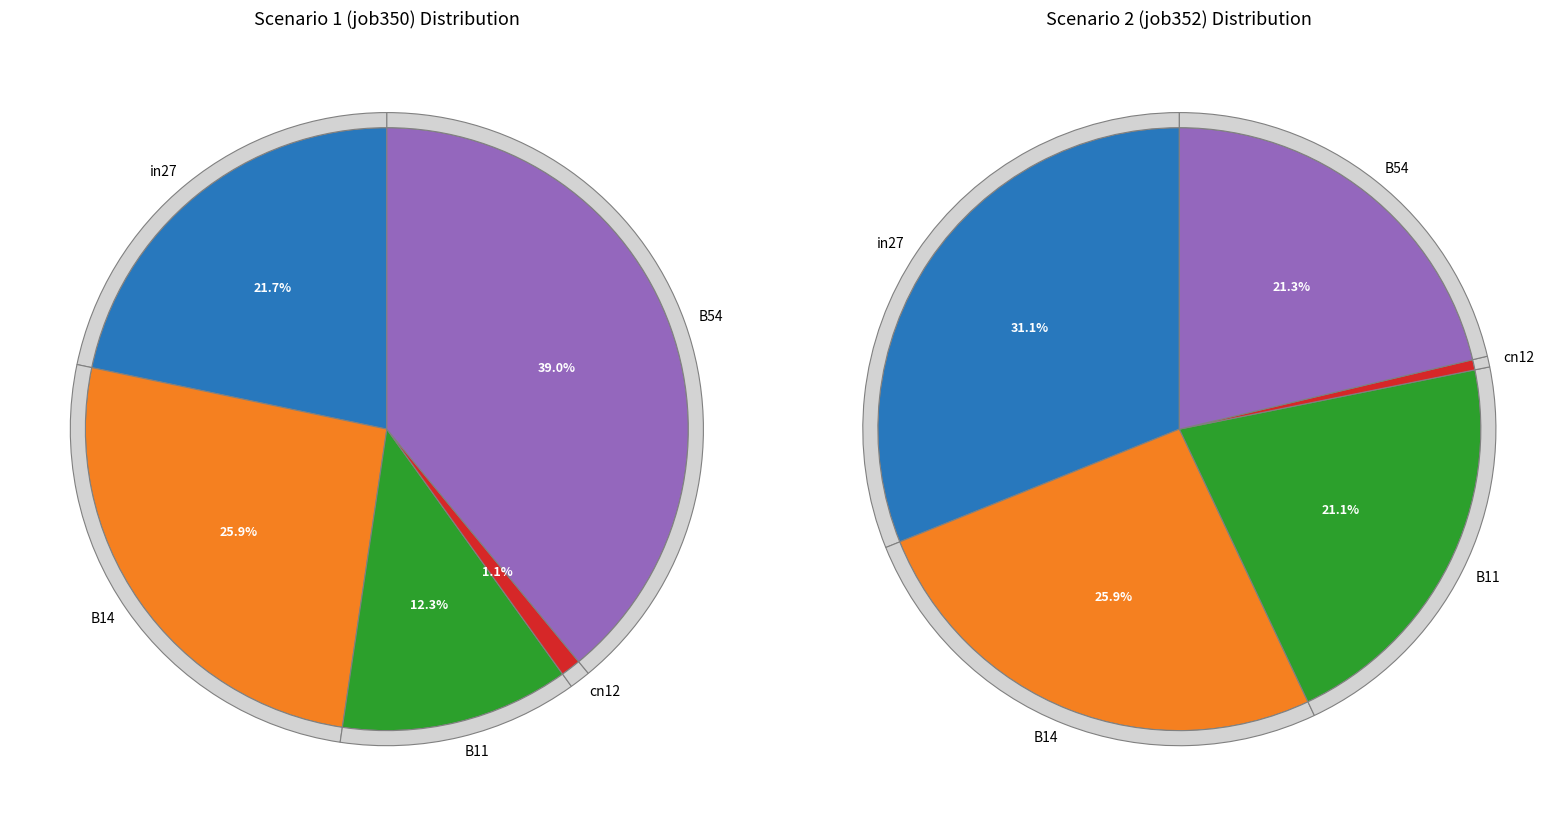

To the nearest percent, what is the average slice percentage?

20%